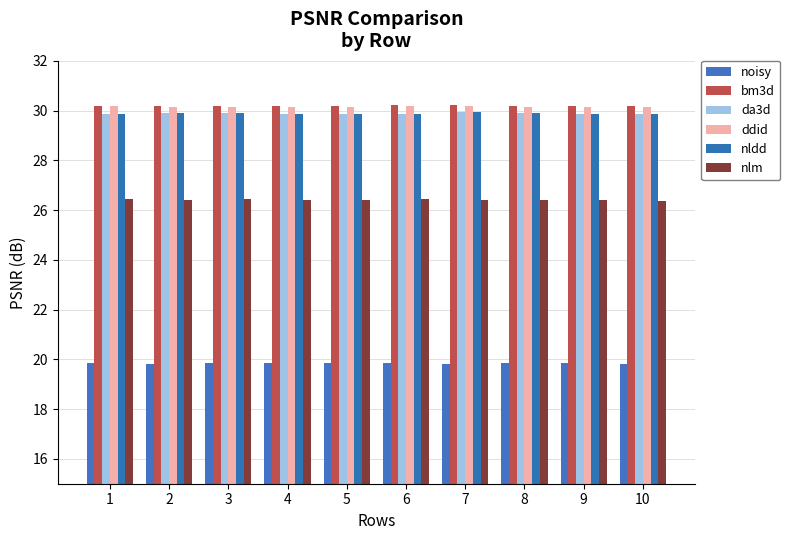

The value of da3d at 1 is 29.9. True or false?

True